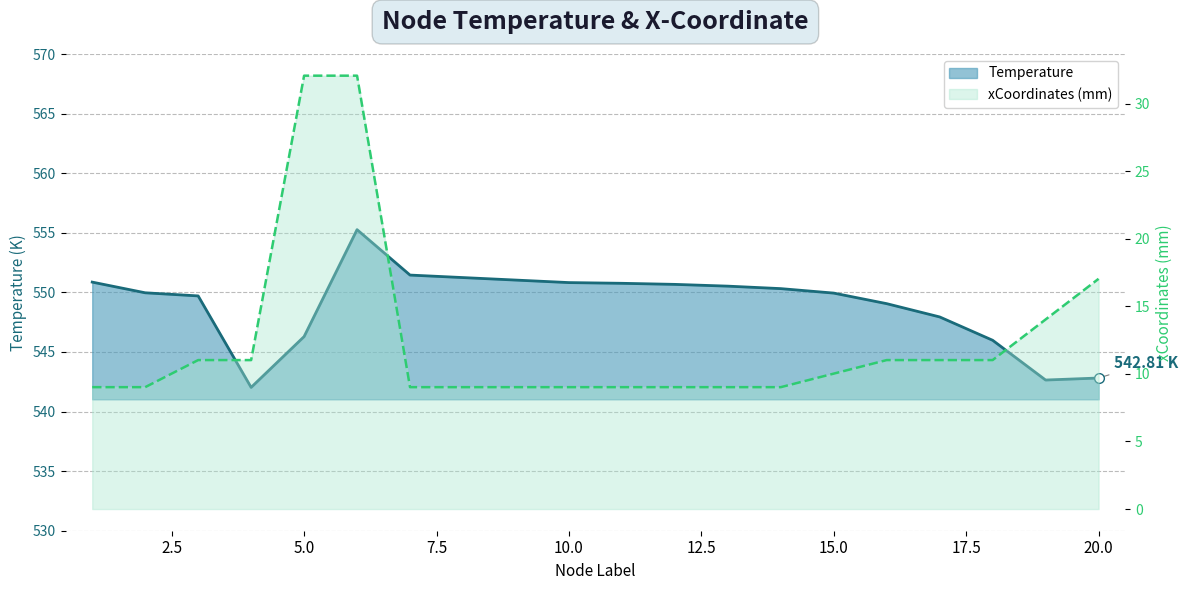

Which series has the largest range (max minus min)?

xCoordinates (mm)